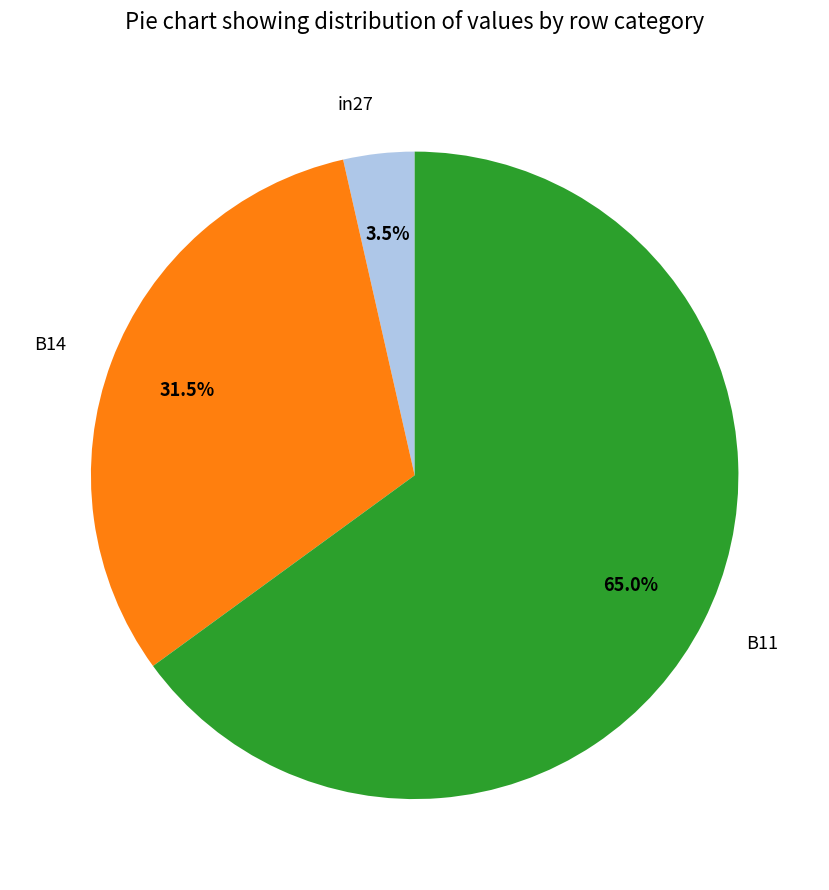

Between B11 and in27, which is larger?

B11